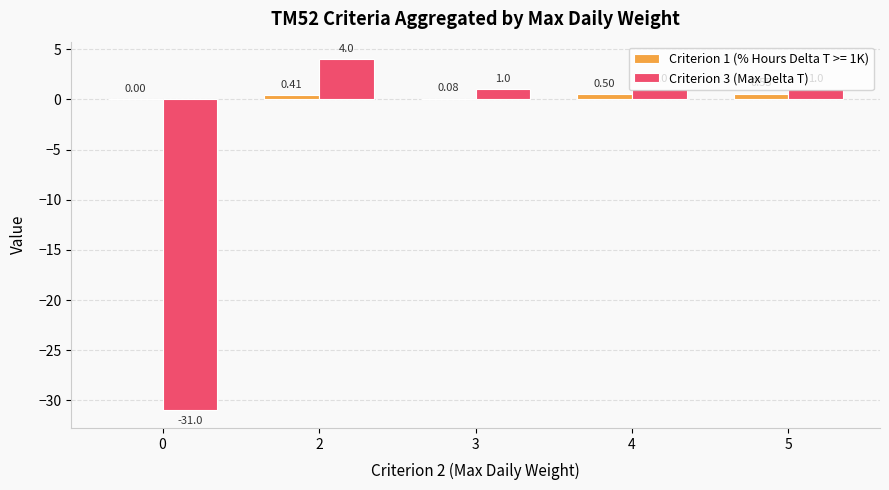

How many groups of bars are there?

5